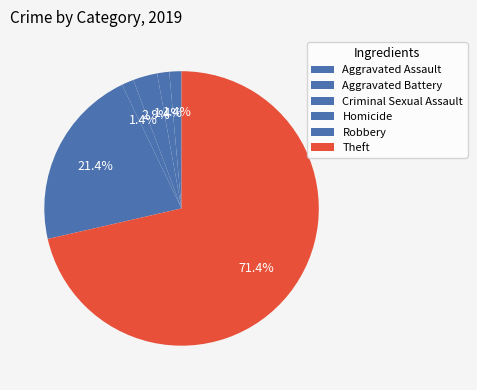

Does any single category account for the majority?

Yes